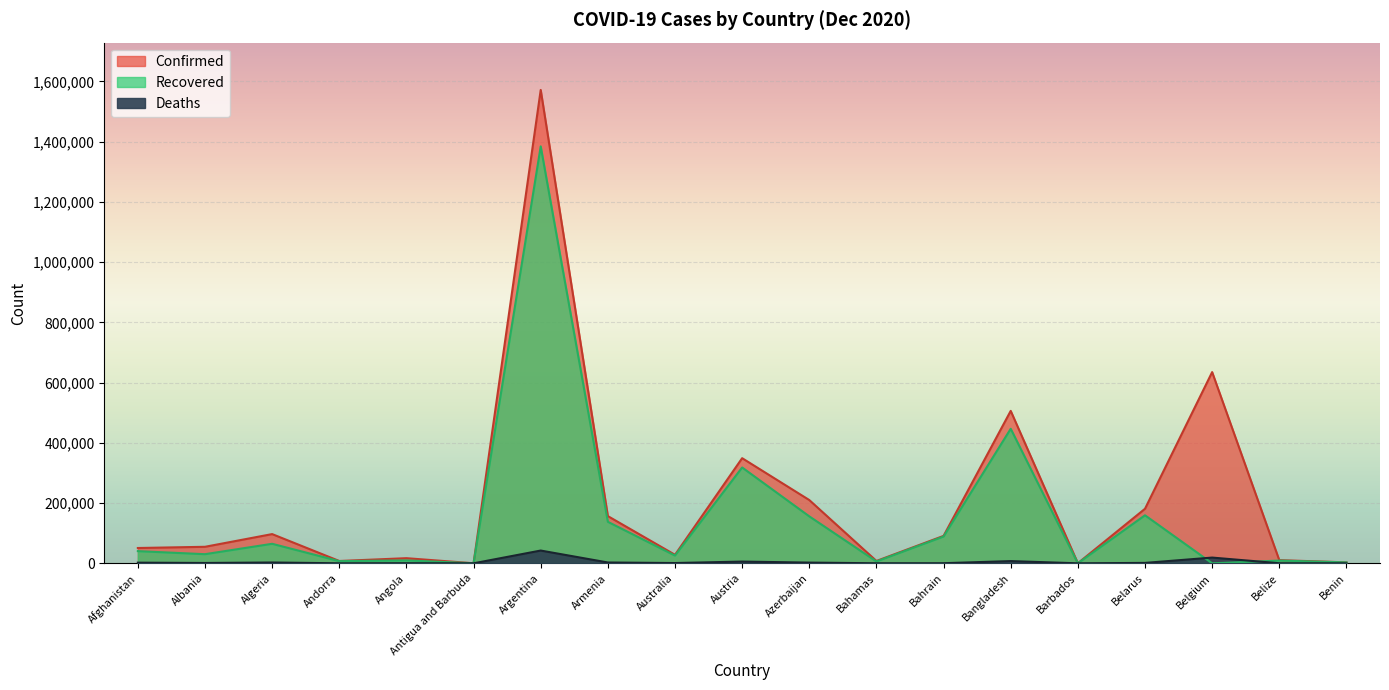

Where does the Recovered series first go above 30276?

Afghanistan